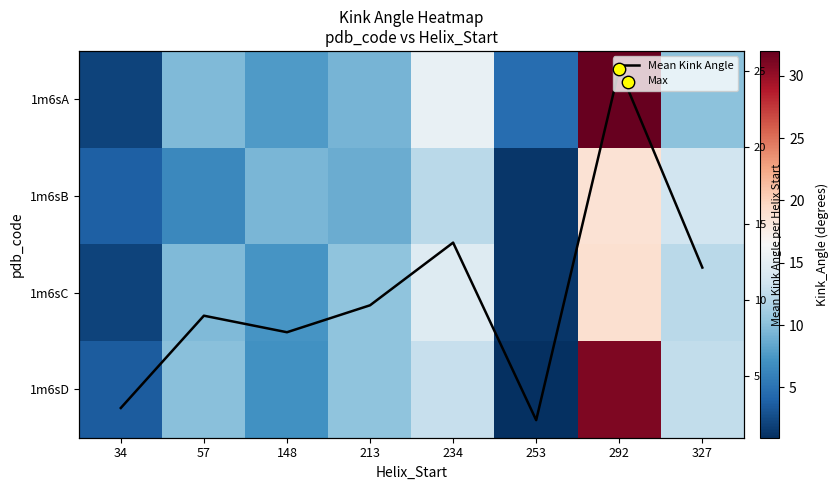

What is the greatest value displayed?

32.0